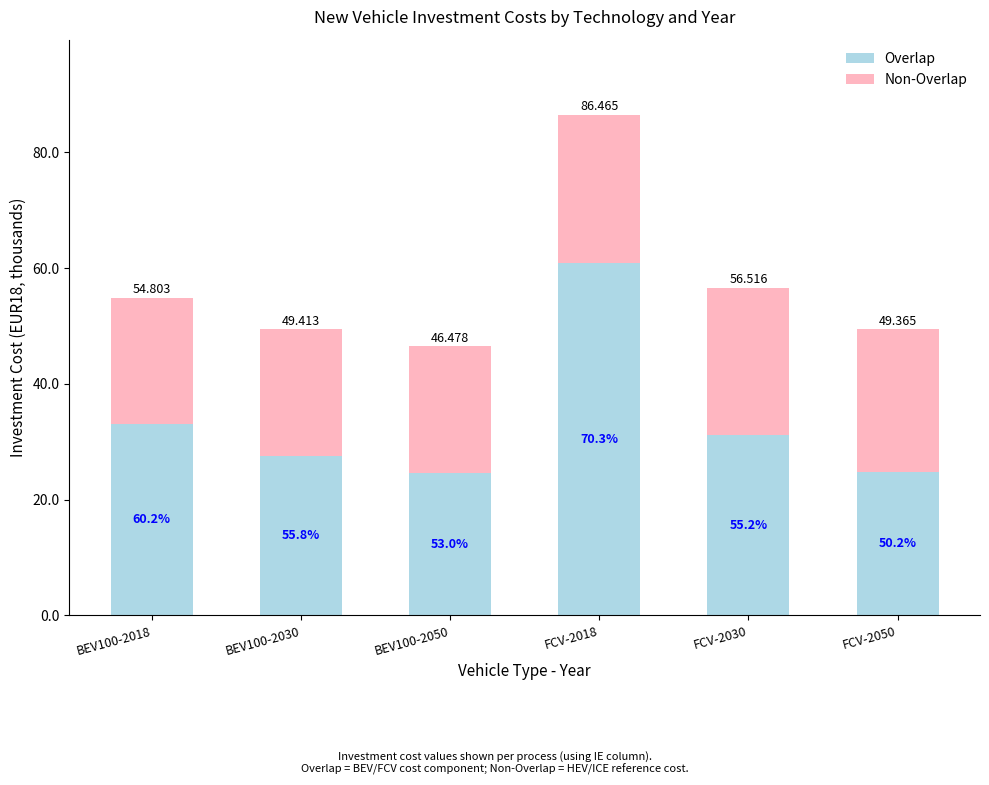

Rank the series by their average value, from lowest to highest.

Non-Overlap, Overlap